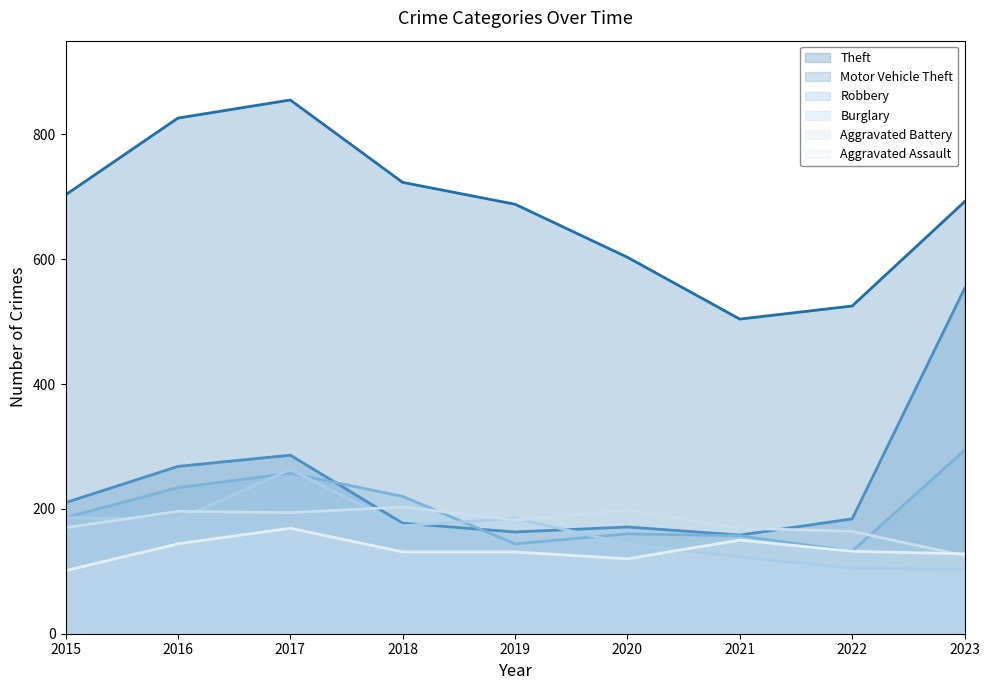

Which series has the largest total across all categories?

Theft